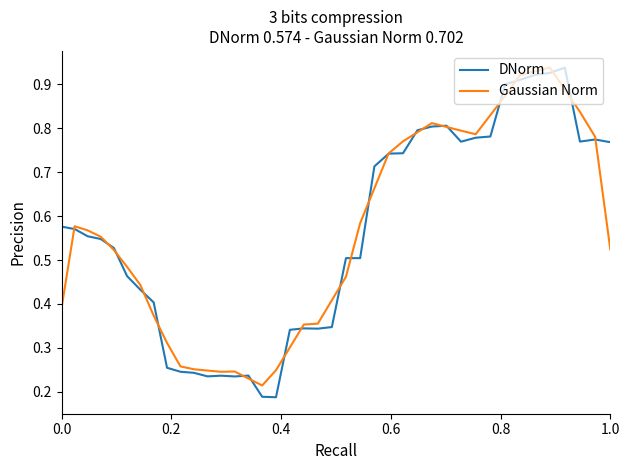

In Gaussian Norm, how many points are lower than both neighbors (excluding endpoints)?

3